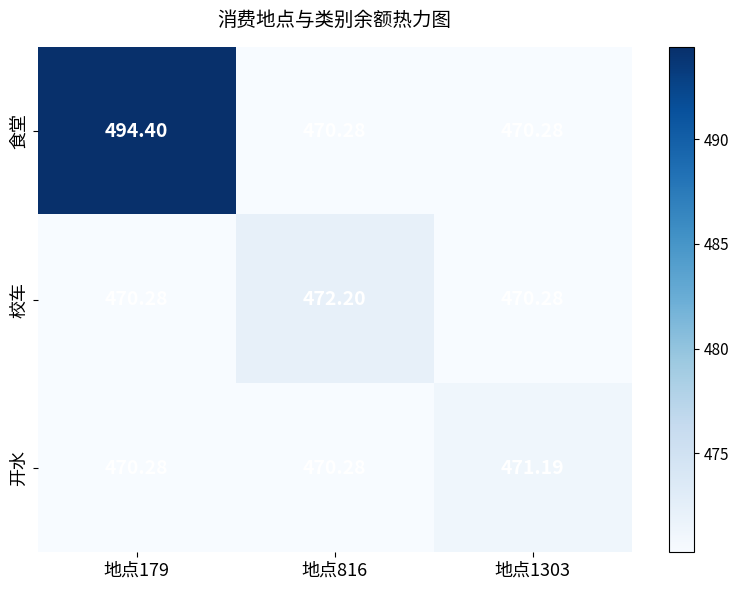

Count the number of data series in this chart.

3